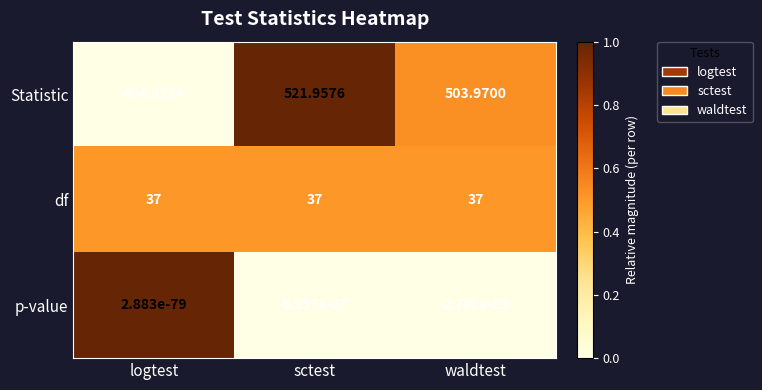

Which series has the largest range (max minus min)?

Statistic